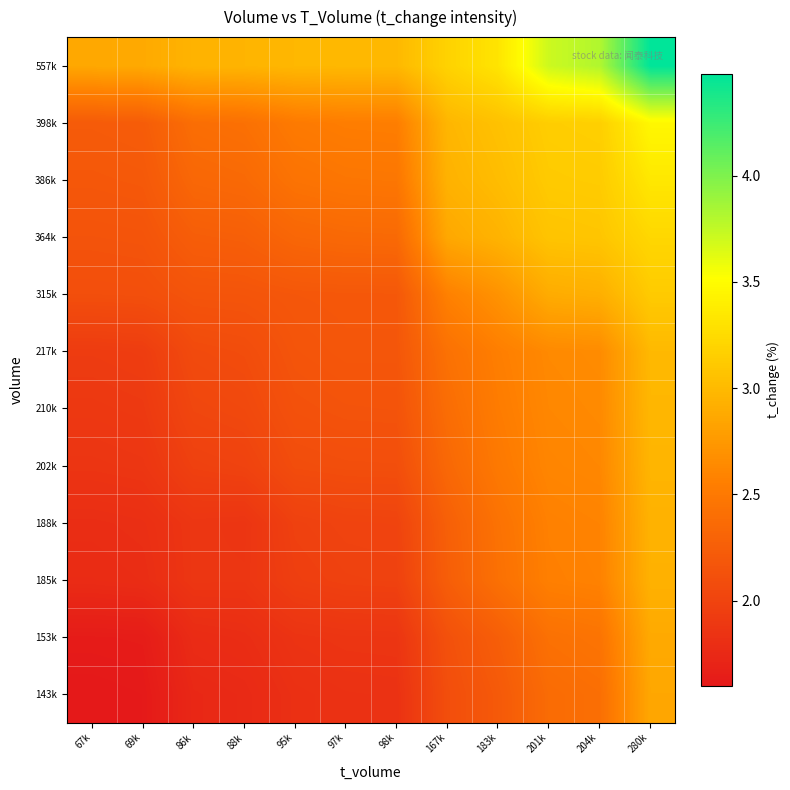

Rank the series at 204k from lowest to highest value.

143k, 153k, 185k, 188k, 202k, 210k, 217k, 315k, 364k, 386k, 398k, 557k